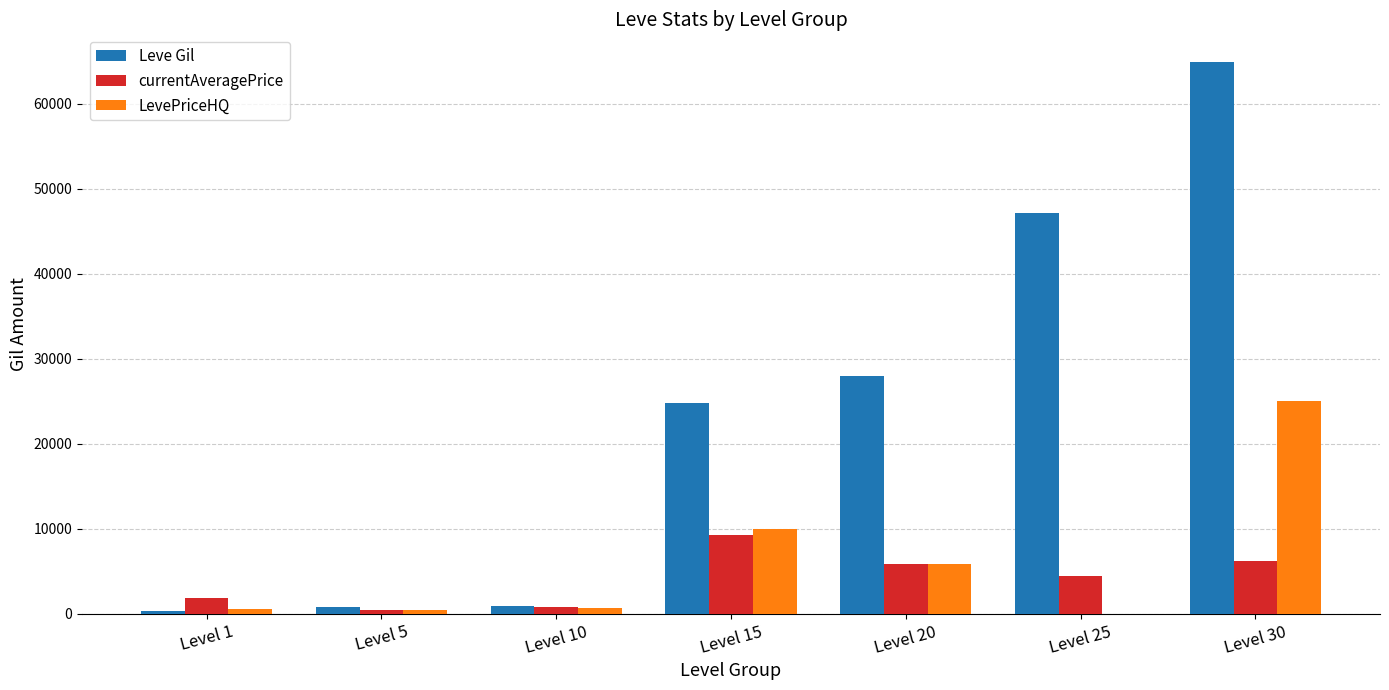

What is the greatest value displayed?

64910.0